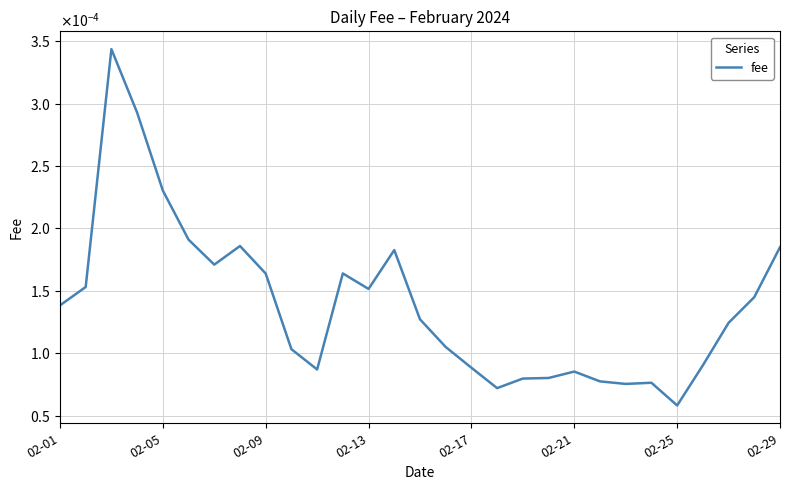

Is this an area chart (filled region under the line)?

No